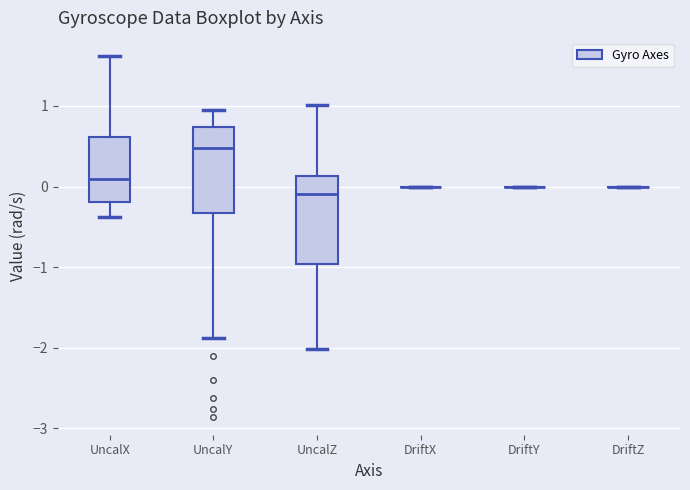

Reading left to right, transcribe this box plot: for each box, give where its median line is, the range the box spans, and where its two whiskers end, as read against the y-axis. The values are not printed on the chart, so give them approximately, as read against the axis.

UncalX: median 0.1, box -0.2 to 0.6, whiskers -0.4 to 1.6
UncalY: median 0.5, box -0.3 to 0.7, whiskers -1.9 to 1.0
UncalZ: median -0.1, box -1.0 to 0.1, whiskers -2.0 to 1.0
DriftX: box collapsed to a line at 0.0, whiskers 0.0 to 0.0
DriftY: box collapsed to a line at 0.0, whiskers 0.0 to 0.0
DriftZ: box collapsed to a line at 0.0, whiskers 0.0 to 0.0